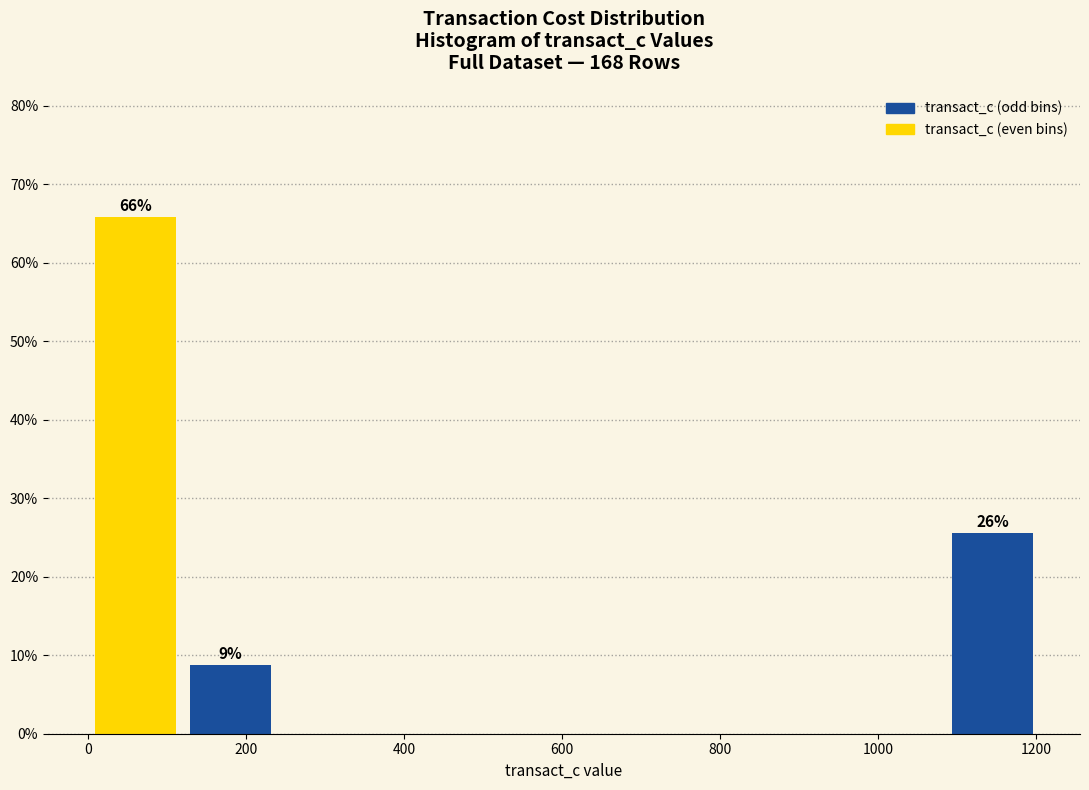

Which range on the x-axis has the tallest bar?

0 to 120